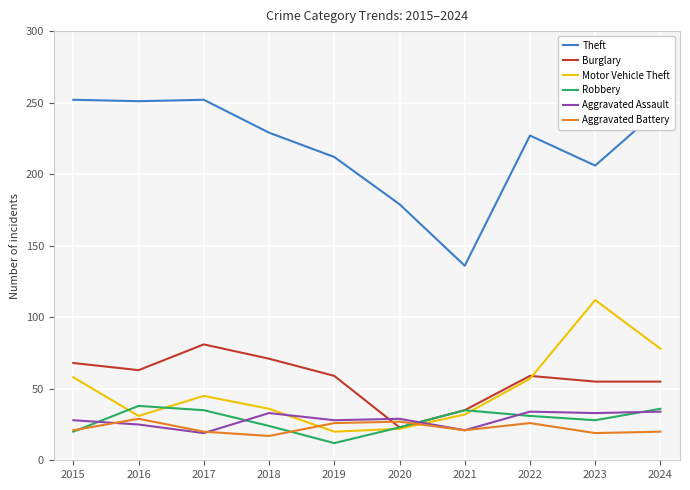

Which series ends up on top after the final intersection of Motor Vehicle Theft and Robbery?

Motor Vehicle Theft